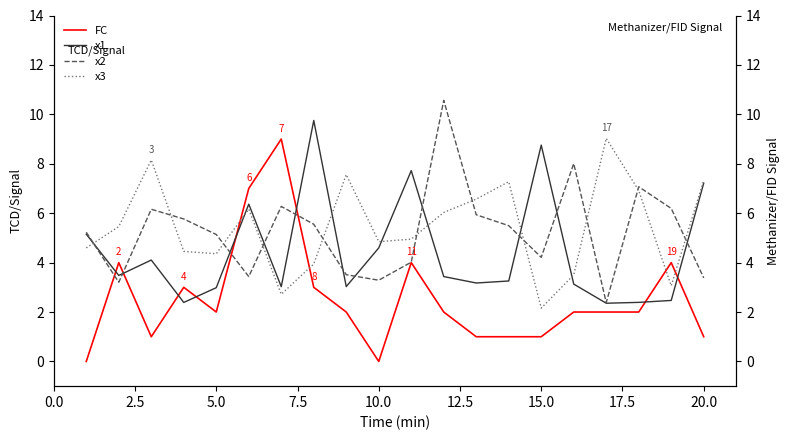

Is it true that x2 equals 1.1 at 0.0?

False